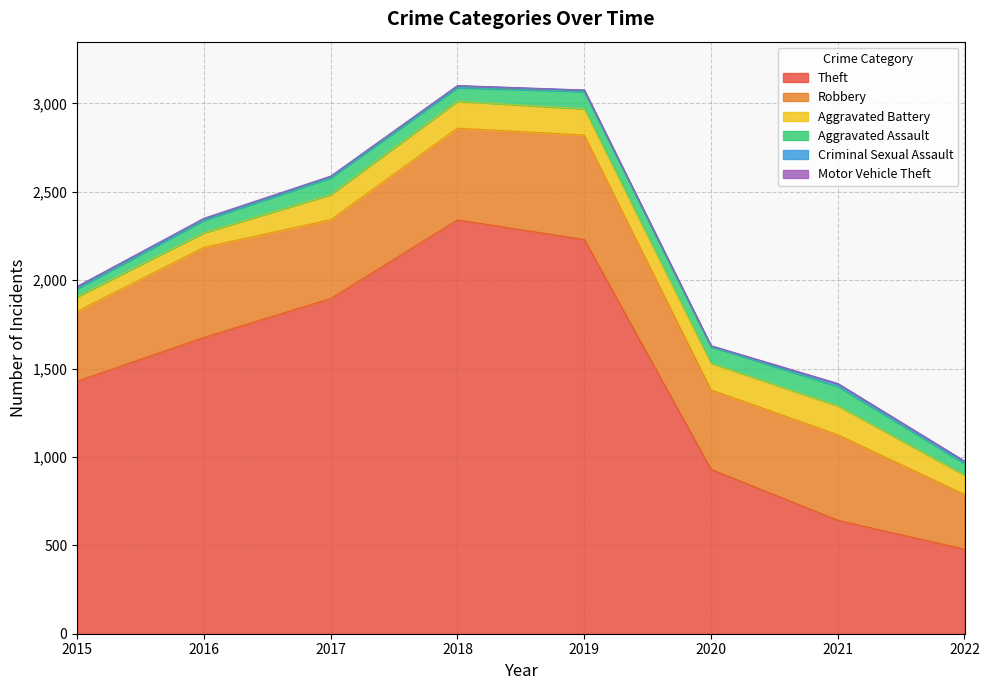

What is the average value of the Aggravated Battery series?

128